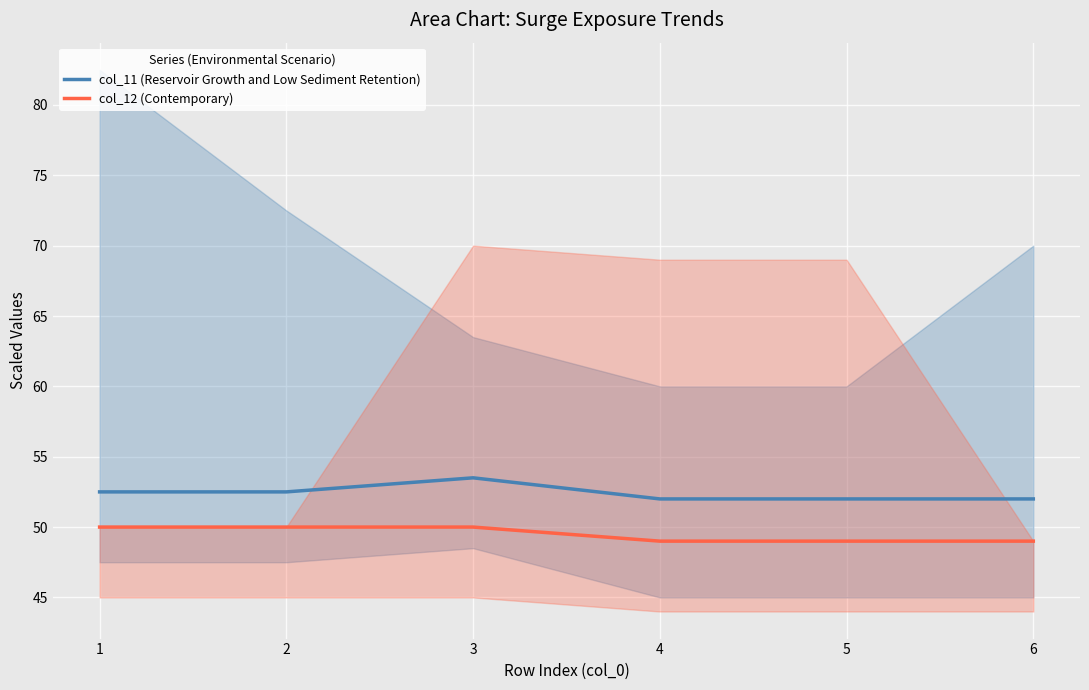

True or false: col_12 (Contemporary) and col_11 (Reservoir Growth and Low Sediment Retention) intersect in this chart.

False